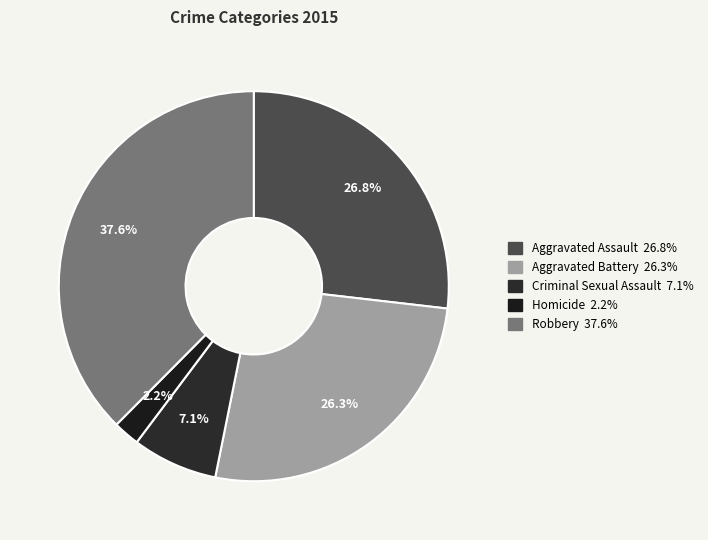

To the nearest percent, what is the average slice percentage?

20%